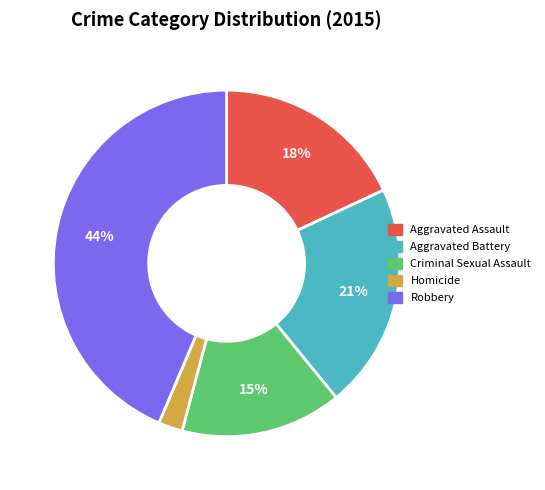

Between Aggravated Assault and Aggravated Battery, which is larger?

Aggravated Battery